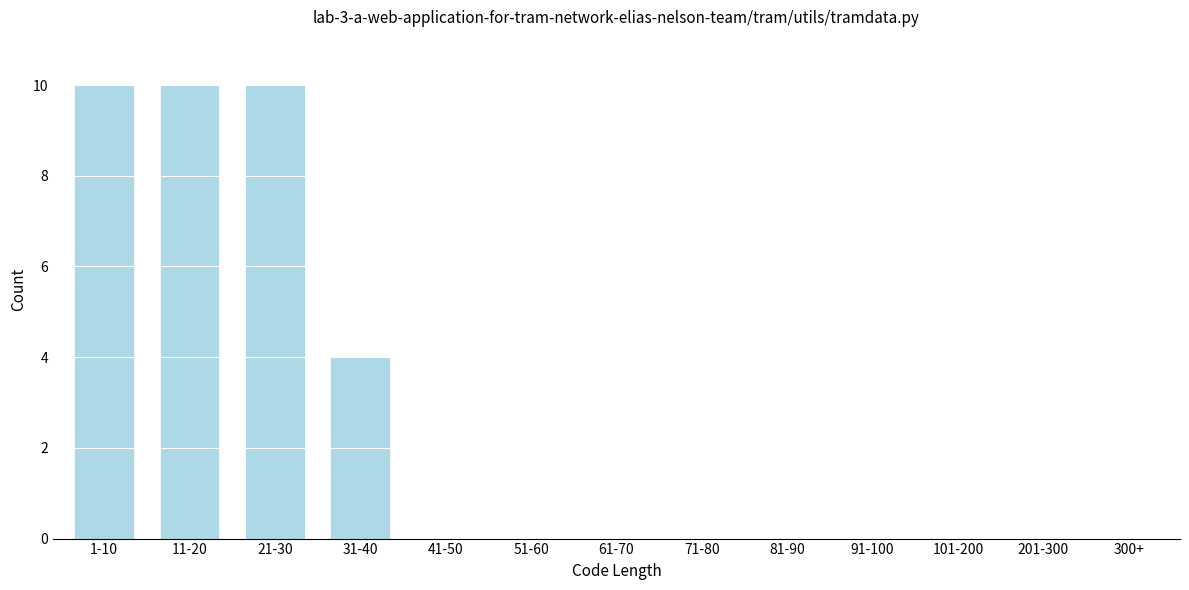

Reading right to left, list all the values displayed in this chart.

300+=0	201-300=0	101-200=0	91-100=0	81-90=0	71-80=0	61-70=0	51-60=0	41-50=0	31-40=4	21-30=10	11-20=10	1-10=10